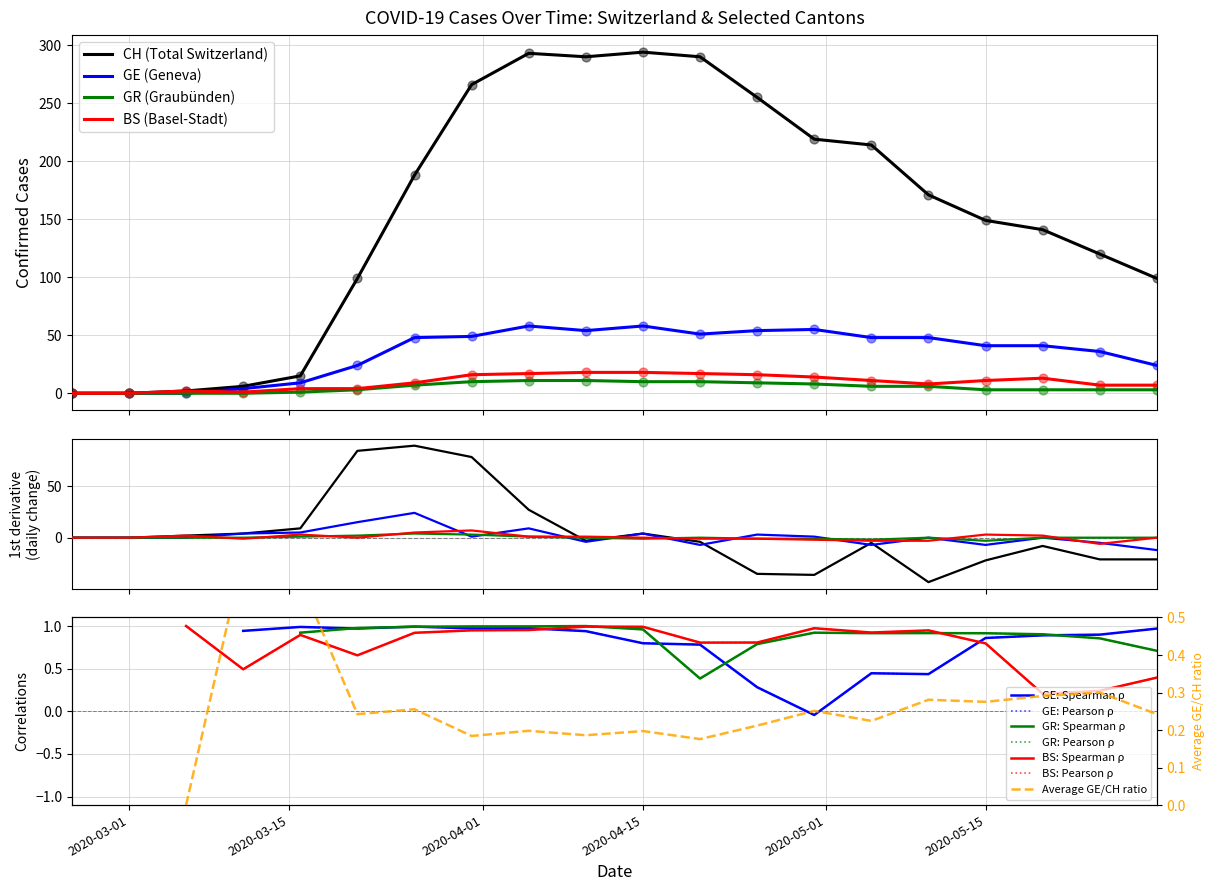

Which series has the largest total across all categories?

CH